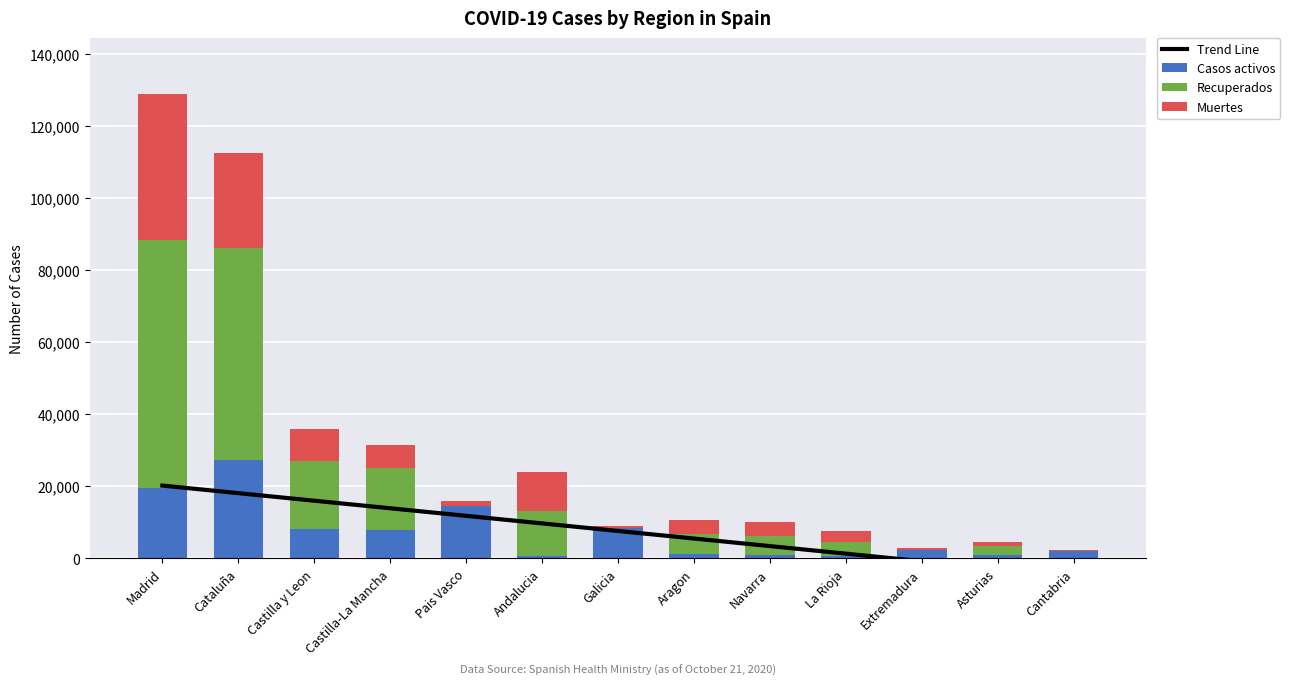

At which category does the chart reach its peak across all series?

Madrid